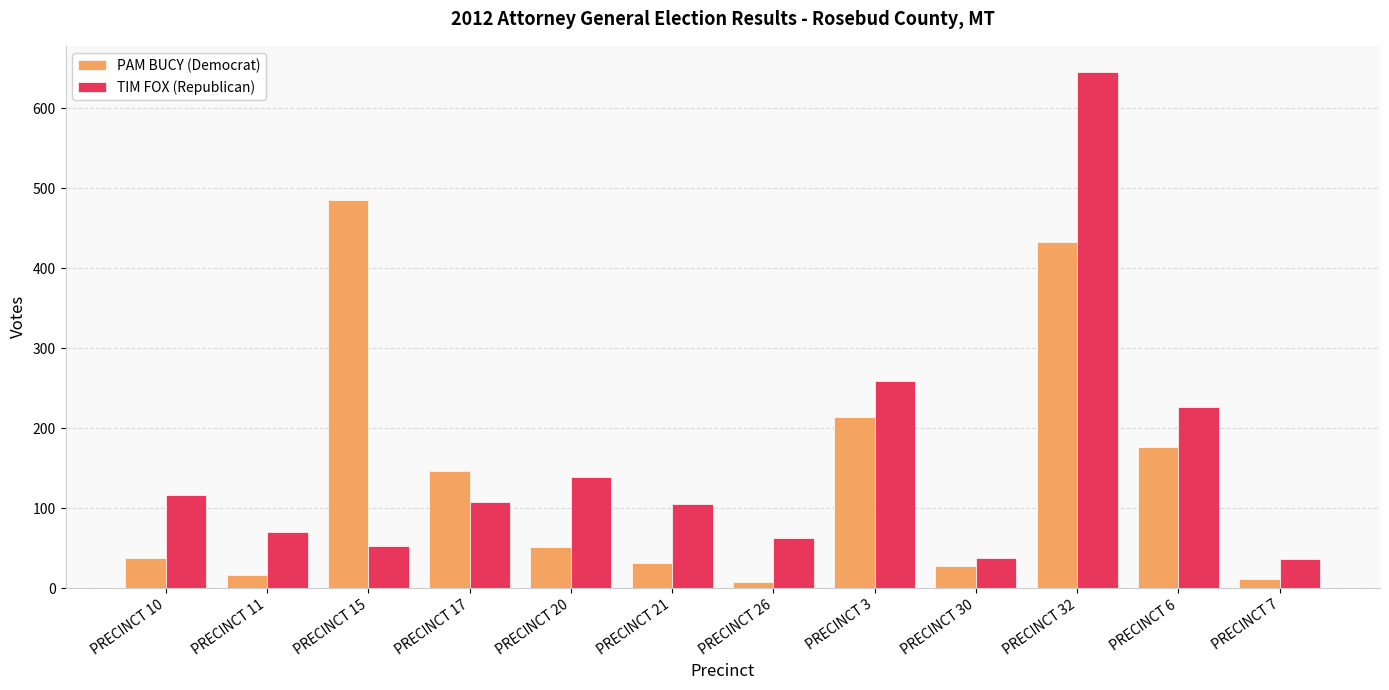

At which label is TIM FOX (Republican) closest to 341?

PRECINCT 3